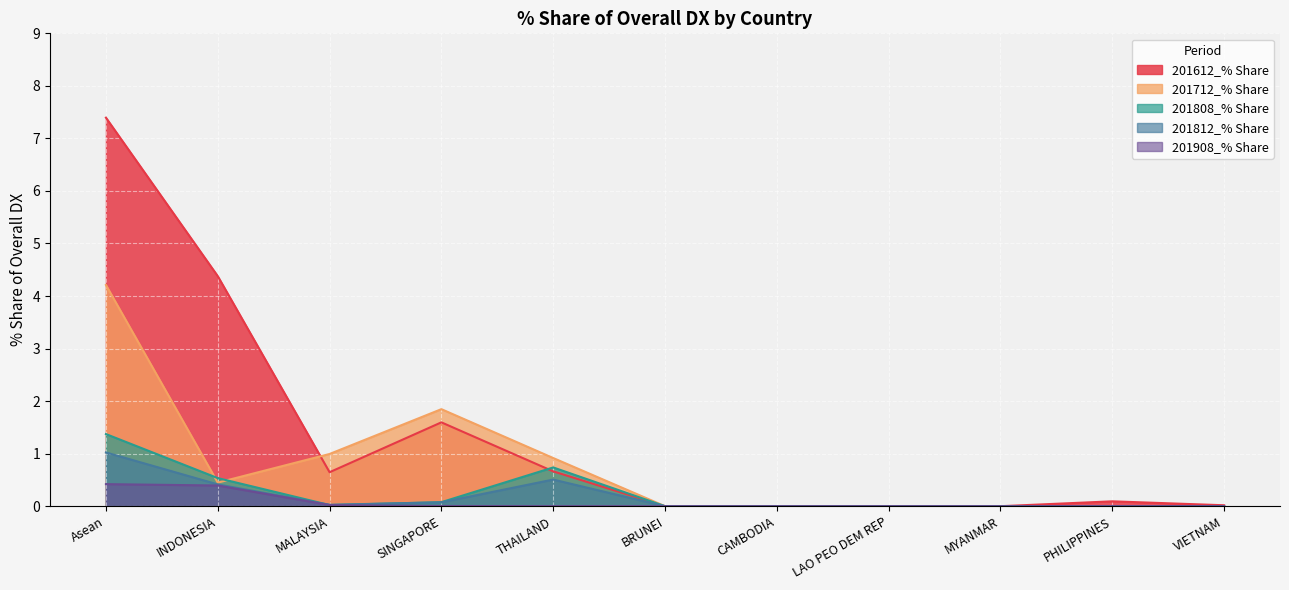

How many times do 201612_% Share and 201808_% Share cross each other?

1